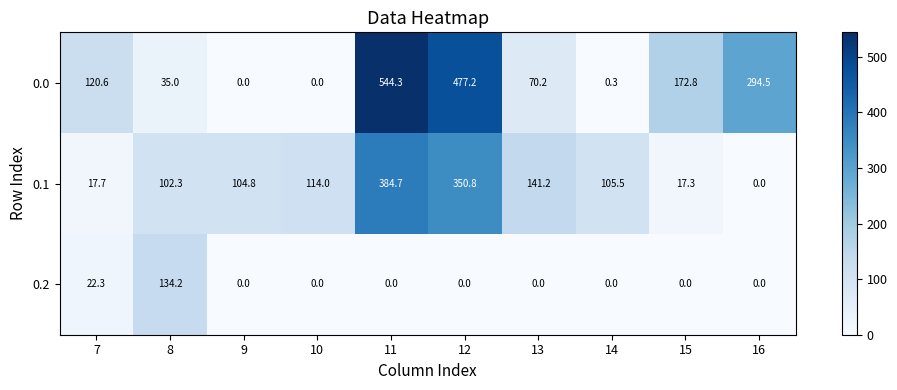

List the series in order of their peak value, highest first.

0.0, 0.1, 0.2